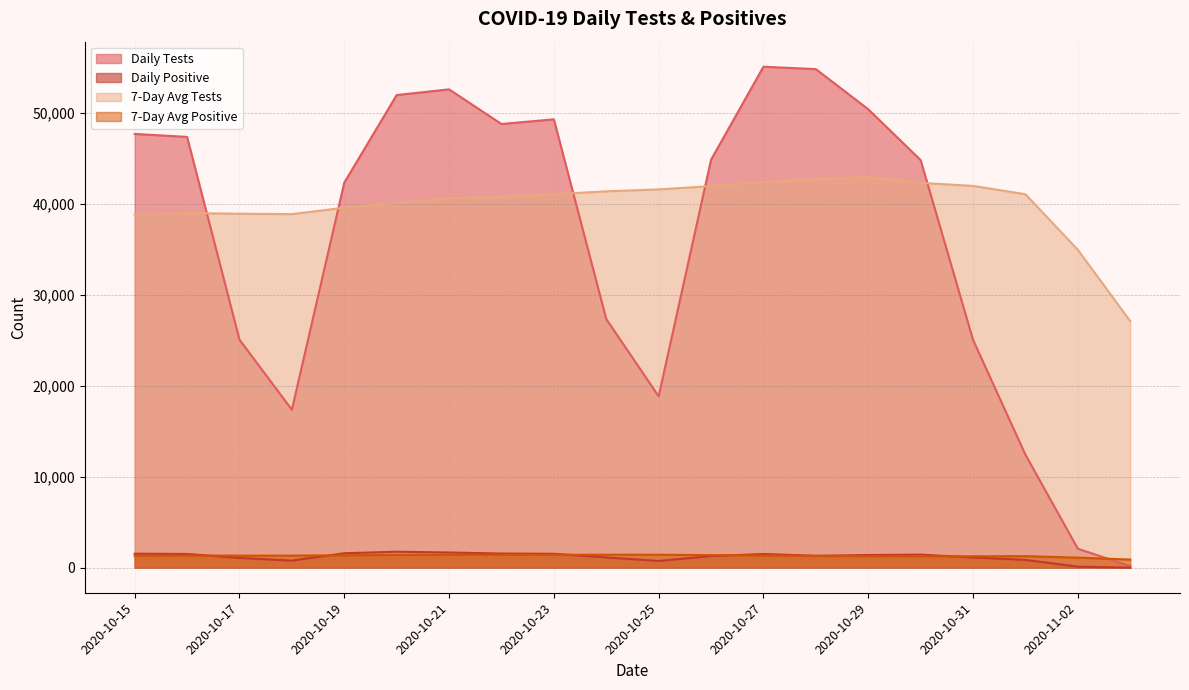

What is the value of the 7-Day Avg Positive point at the 10th from the left?

1426